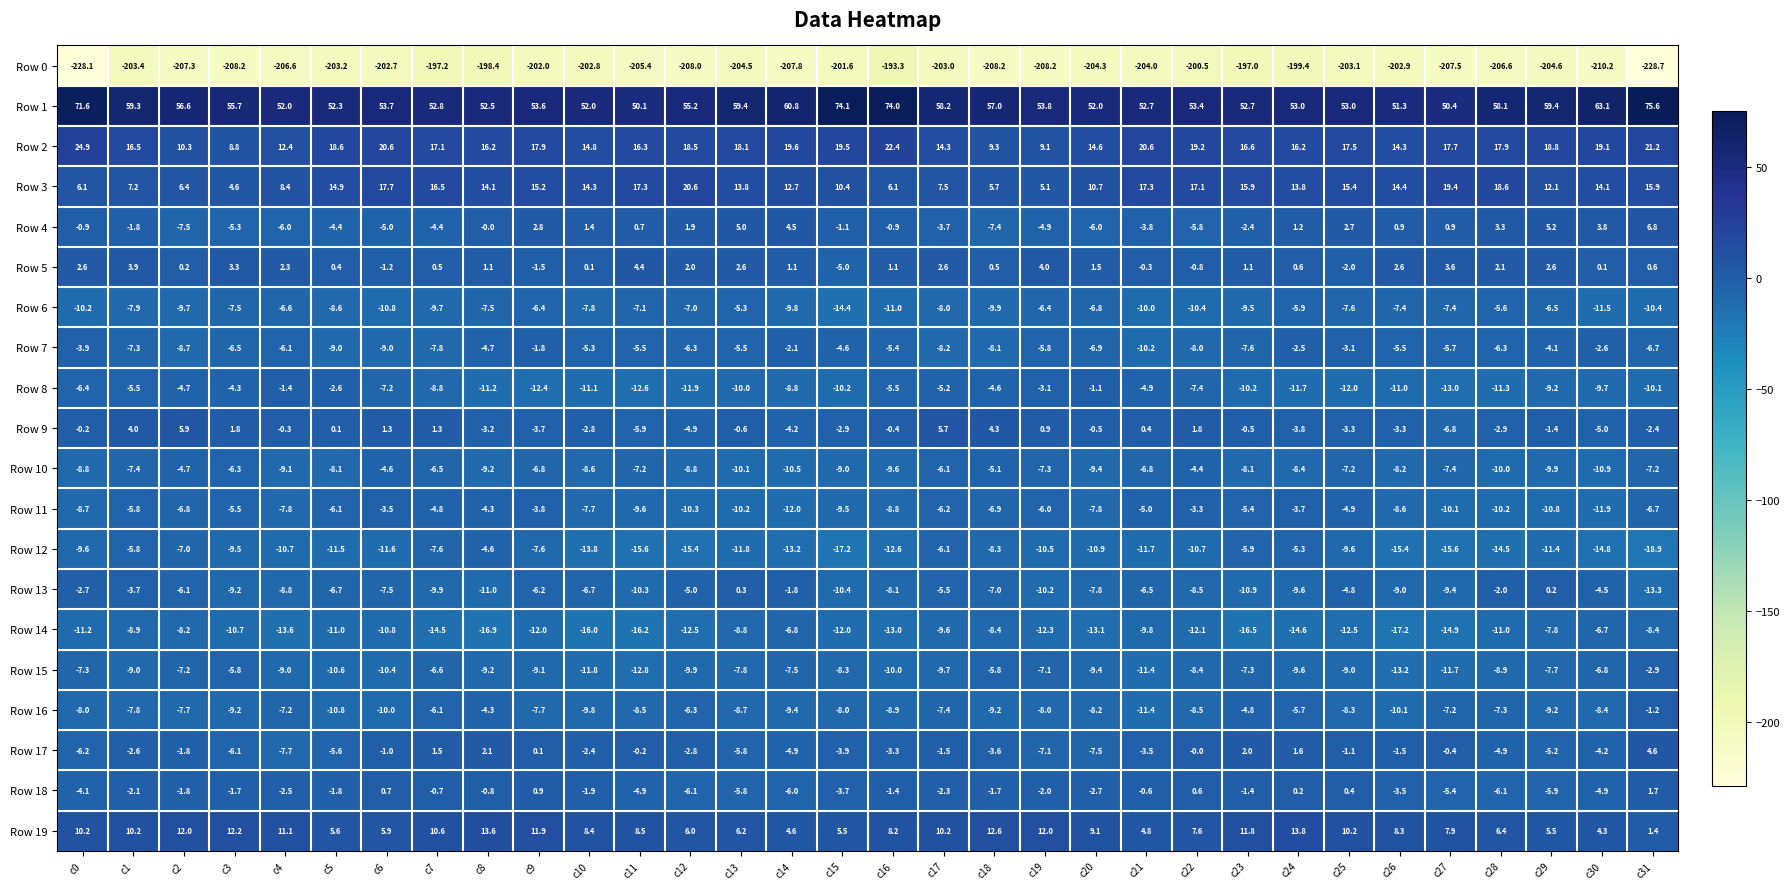

What is the greatest value displayed?

75.6